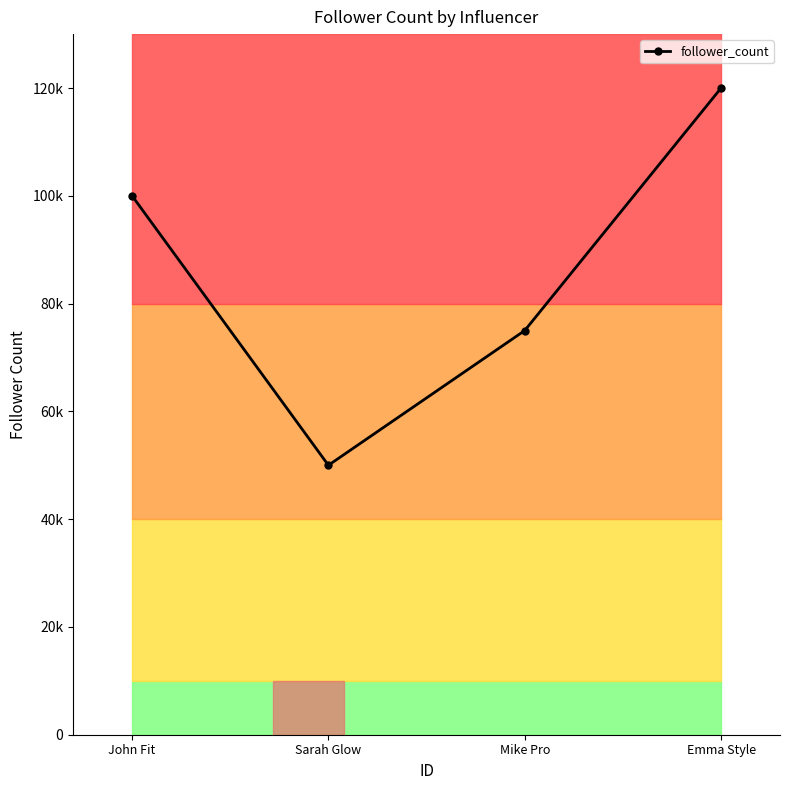

What is the smallest value displayed?

50000